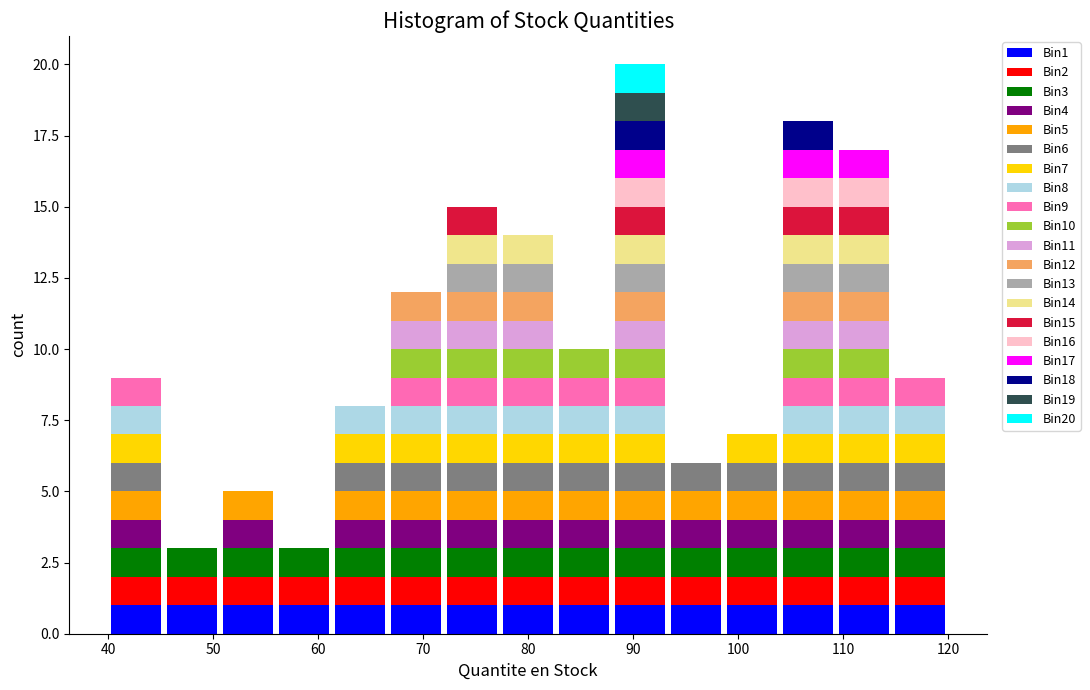

What is the total height of the stacked bar covering 109 to 115 on the x-axis? Neither the bar edges nor the heights are printed on the chart, so give them approximately, as read against the axes.

17